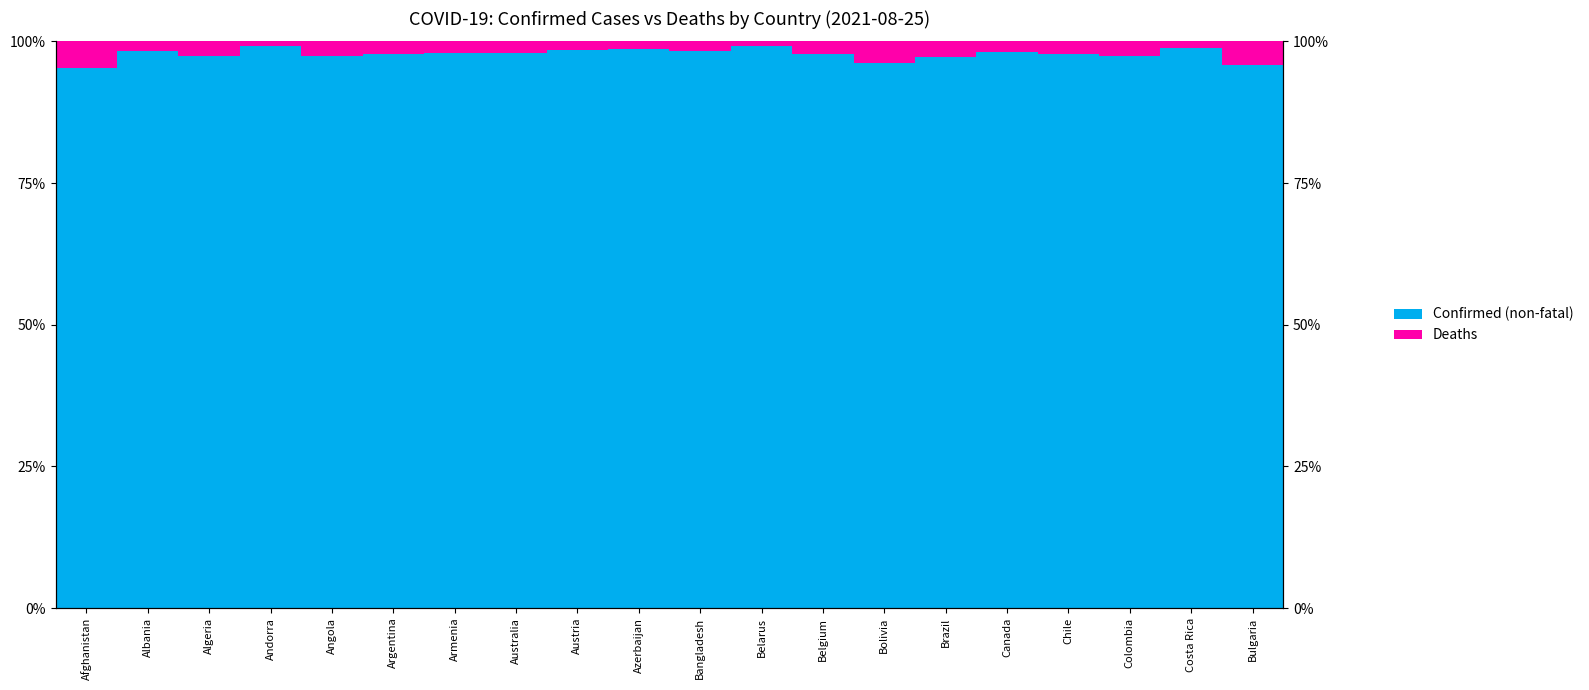

What is the label of the 13th bar from the left?

Belgium